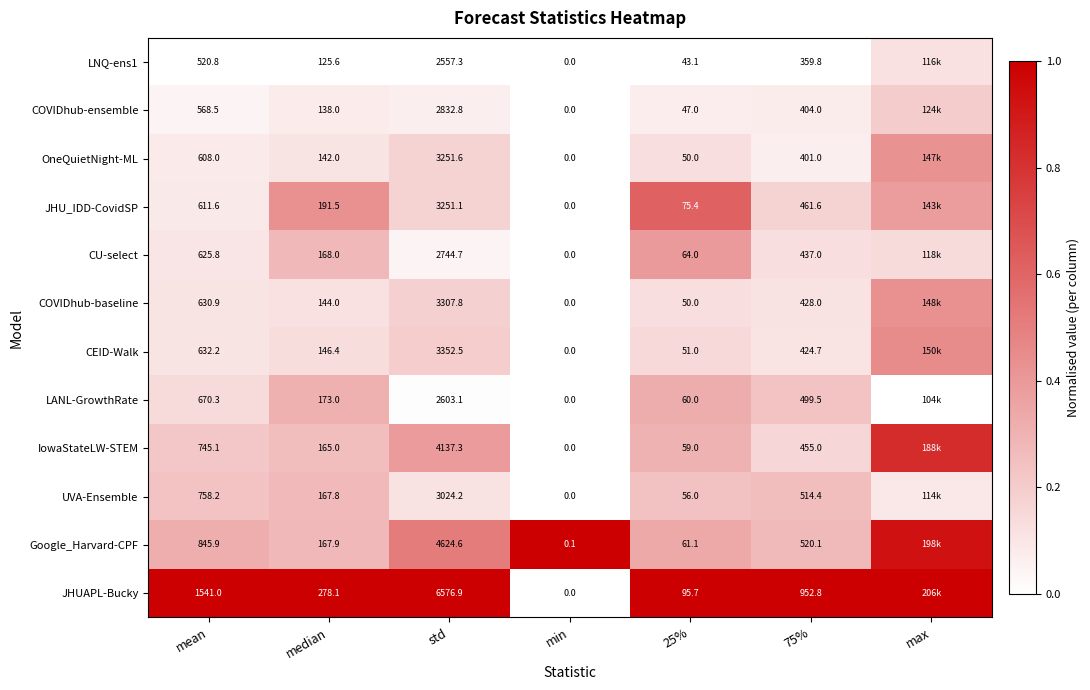

Is the value of LANL-GrowthRate at median greater than the value of COVIDhub-baseline at 25%?

Yes